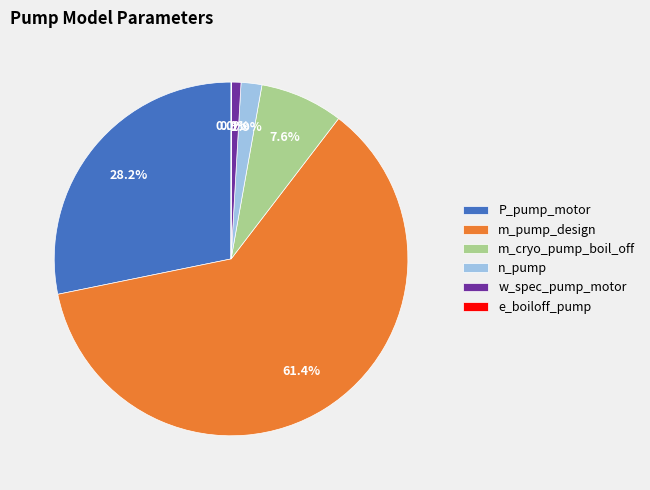

Which has a higher value, w_spec_pump_motor or m_cryo_pump_boil_off?

m_cryo_pump_boil_off